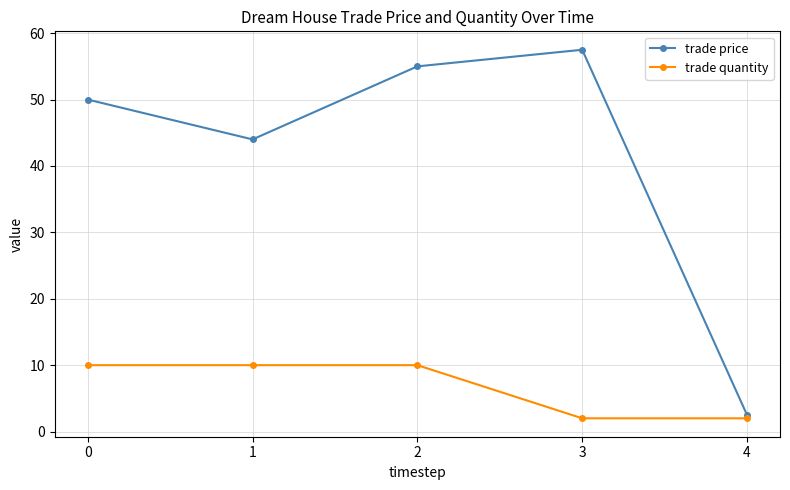

How many interior local valleys does the trade price series have?

1